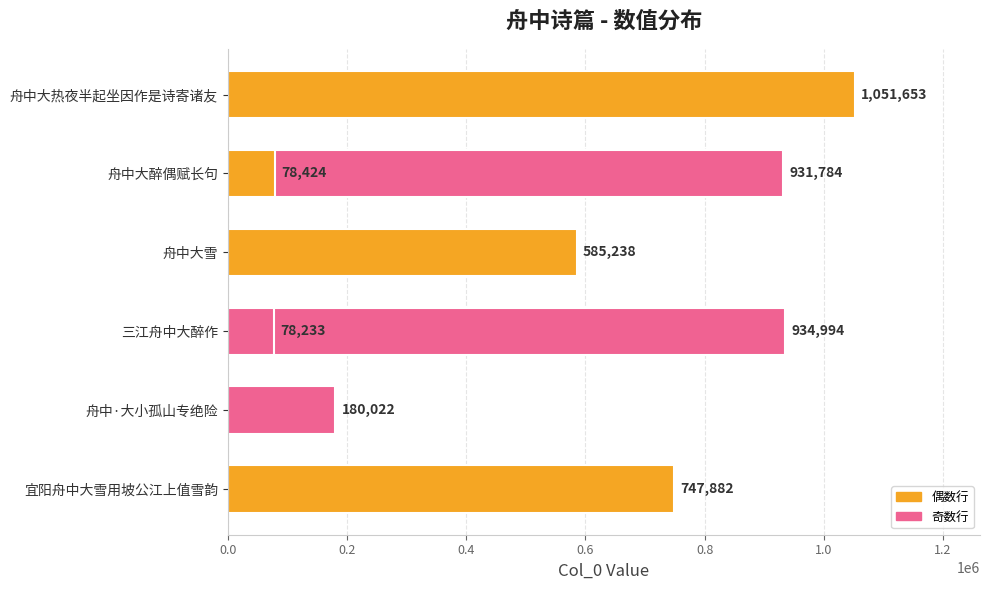

What is the value of the 3rd bar from the left?

585238